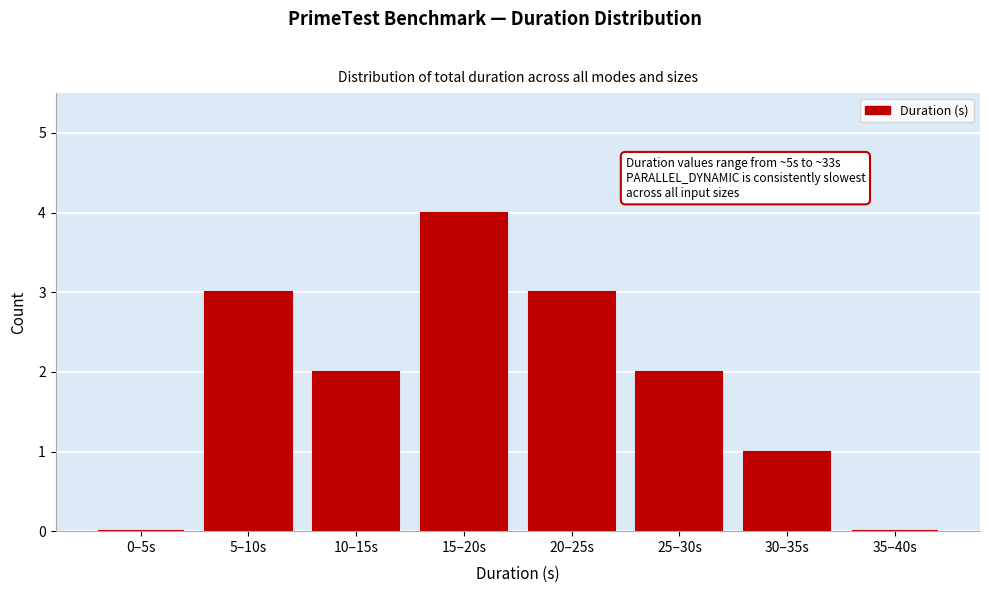

Reading left to right, transcribe all the data shown in this chart.

0–5s=0	5–10s=3	10–15s=2	15–20s=4	20–25s=3	25–30s=2	30–35s=1	35–40s=0